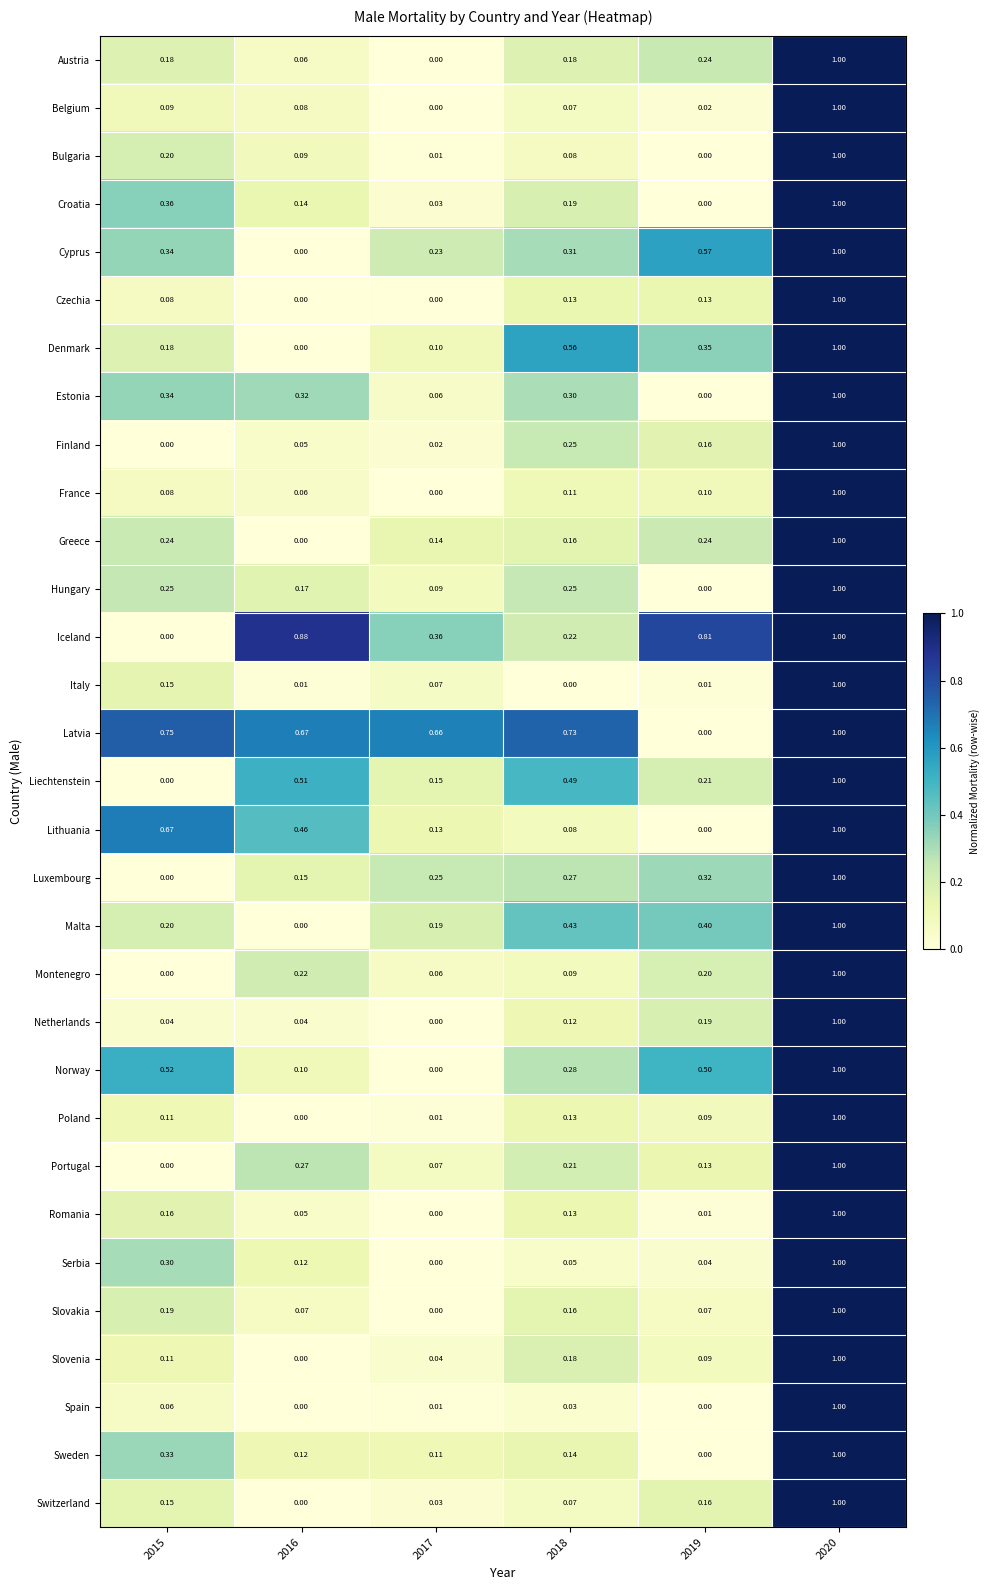

Between 2018 and 2020, which series saw the biggest shift?

Italy